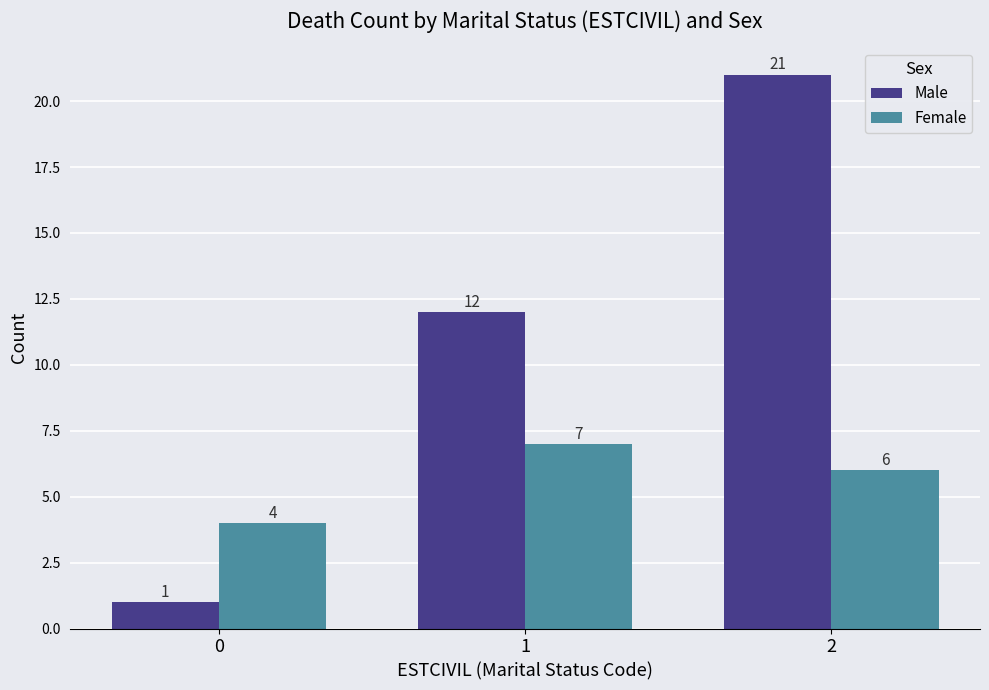

Is it true that Female equals 11 at 1?

False